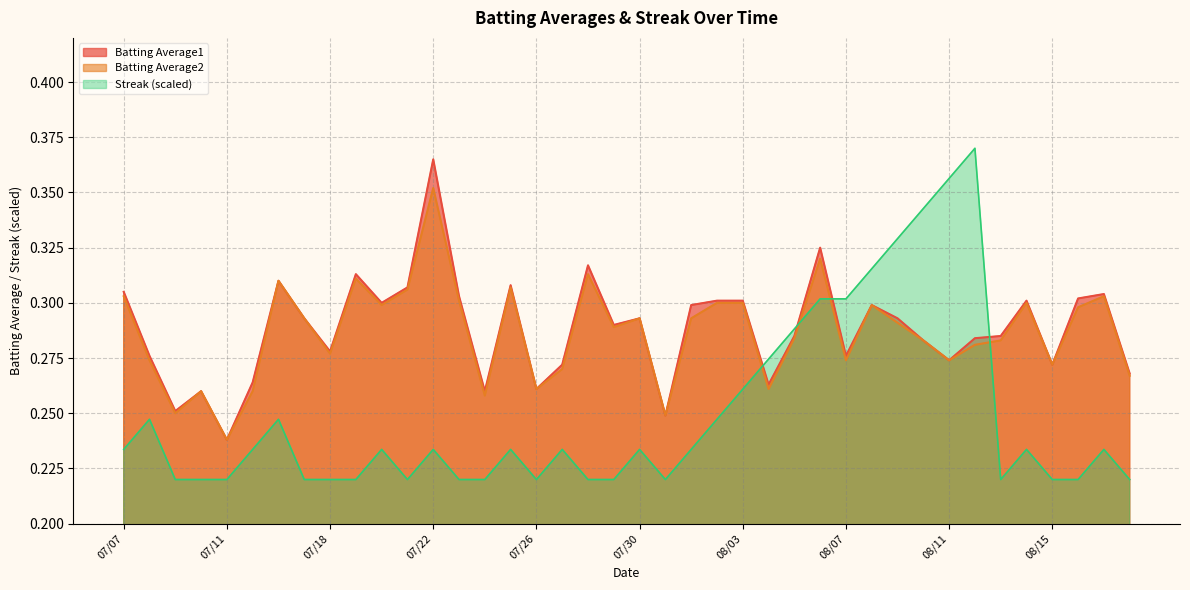

Reading left to right, list all the values displayed in this chart.

Batting Average1: 0.3	0.3	0.3	0.3	0.2	0.3	0.3	0.3	0.3	0.3	0.3	0.3	0.4	0.3	0.3	0.3	0.3	0.3	0.3	0.3	0.3	0.2	0.3	0.3	0.3	0.3	0.3	0.3	0.3	0.3	0.3	0.3	0.3	0.3	0.3	0.3	0.3	0.3	0.3	0.3
Batting Average2: 0.3	0.3	0.2	0.3	0.2	0.3	0.3	0.3	0.3	0.3	0.3	0.3	0.4	0.3	0.3	0.3	0.3	0.3	0.3	0.3	0.3	0.2	0.3	0.3	0.3	0.3	0.3	0.3	0.3	0.3	0.3	0.3	0.3	0.3	0.3	0.3	0.3	0.3	0.3	0.3
Streak: 0.2	0.2	0.2	0.2	0.2	0.2	0.2	0.2	0.2	0.2	0.2	0.2	0.2	0.2	0.2	0.2	0.2	0.2	0.2	0.2	0.2	0.2	0.2	0.2	0.3	0.3	0.3	0.3	0.3	0.3	0.3	0.3	0.4	0.4	0.2	0.2	0.2	0.2	0.2	0.2